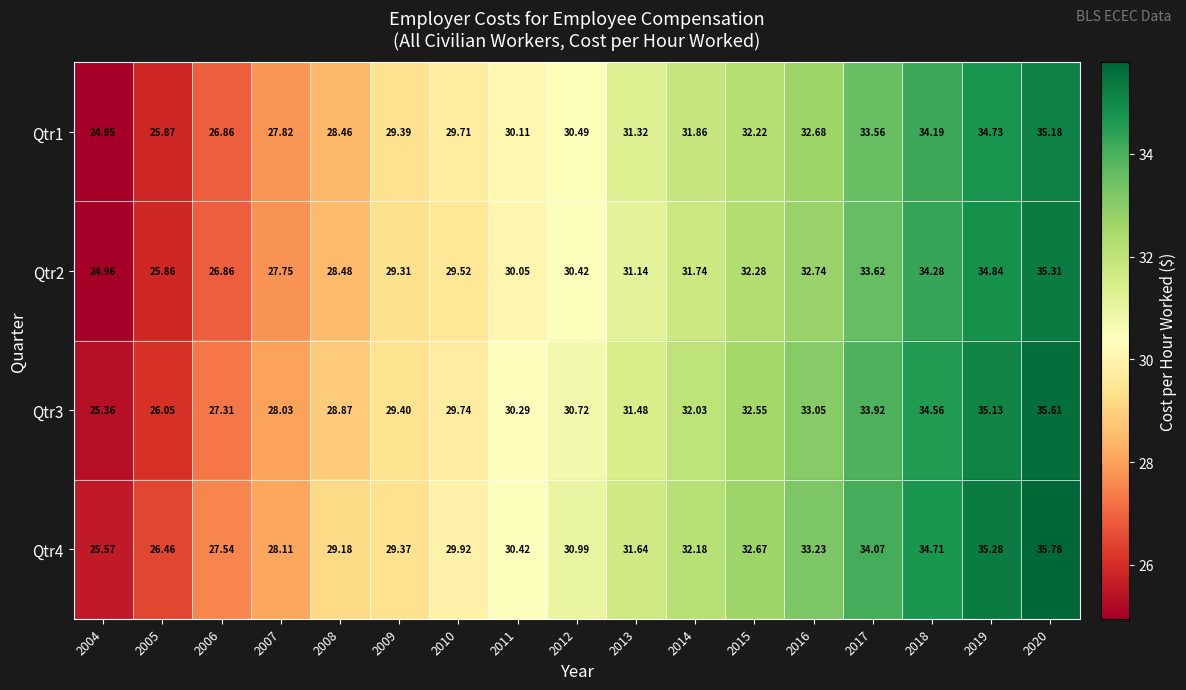

Is the value of Qtr4 at 2011 greater than the value of Qtr1 at 2018?

No